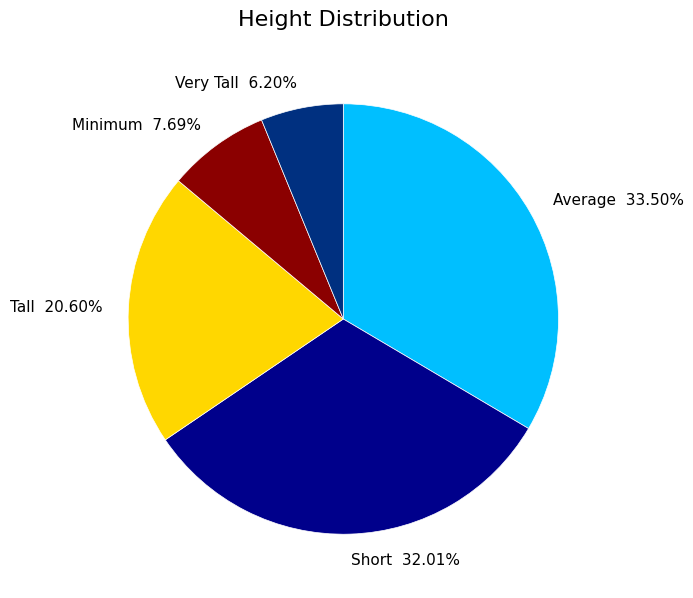

Does Minimum account for over 50% of the chart?

No